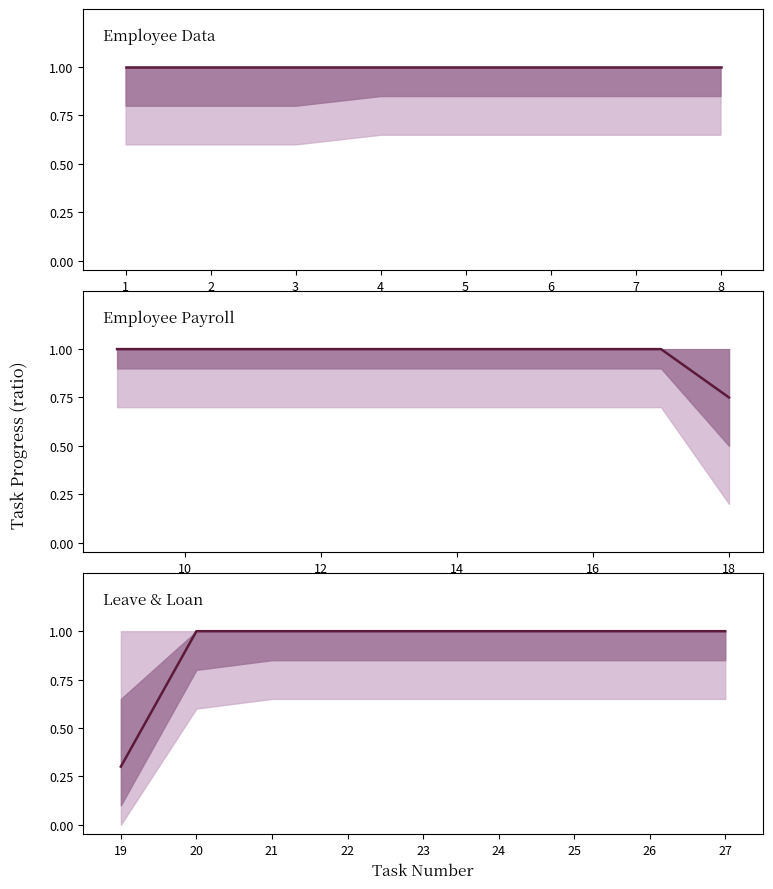

What is the ratio of the value at 21 to the value at 20?

1.0